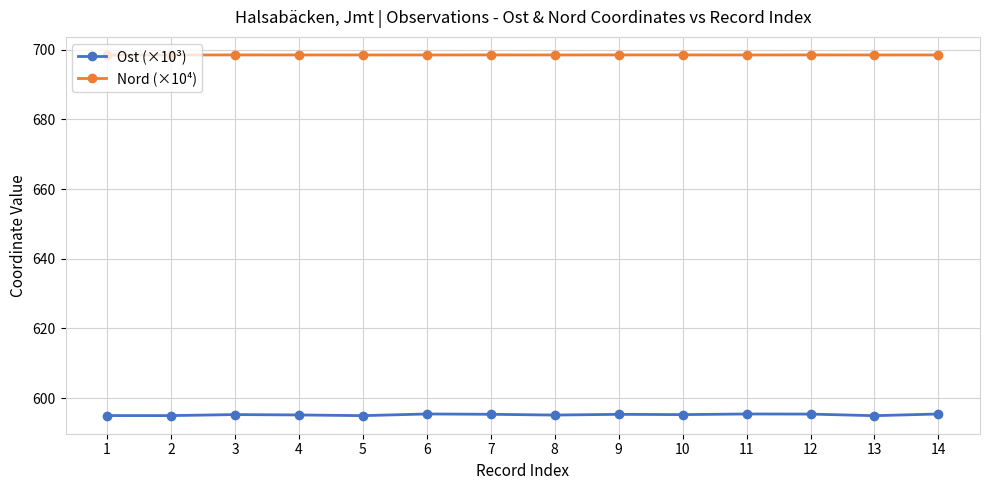

Read the Ost (×10³) value at 7.

595.4